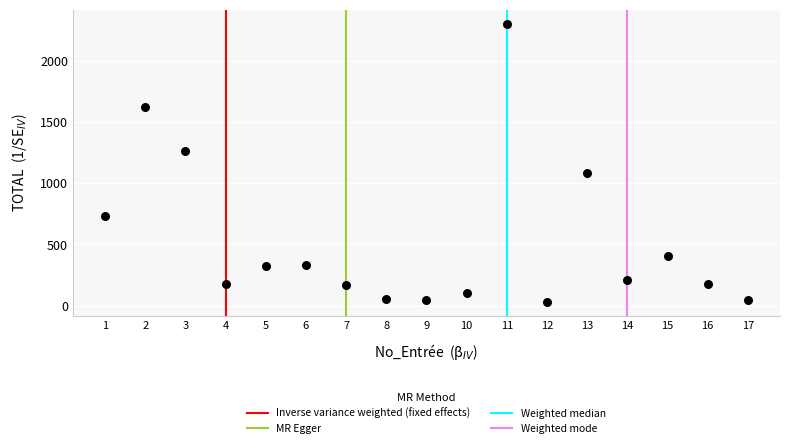

What is the range of Y values (max minus min)?

2267.5